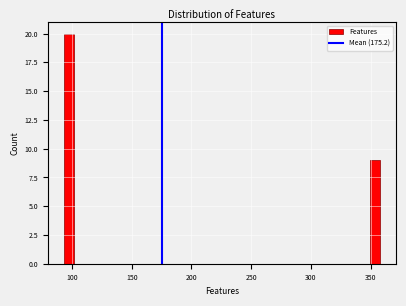

Read against the x-axis, roughly where is the centre of the tallest bar?

95